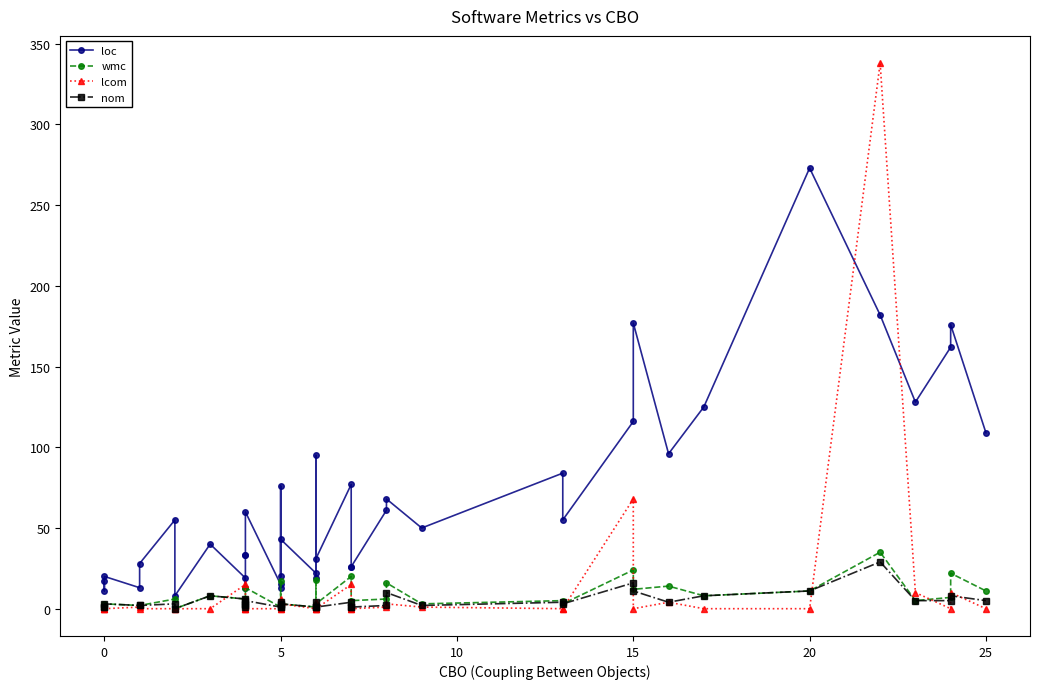

What is the label of the 37th point from the right?

10